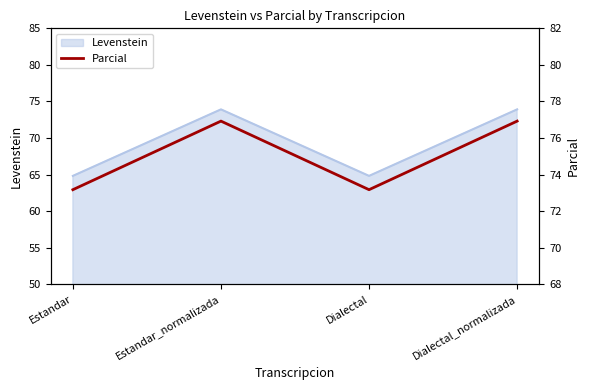

What value does the Levenstein series have at Estandar?

64.8